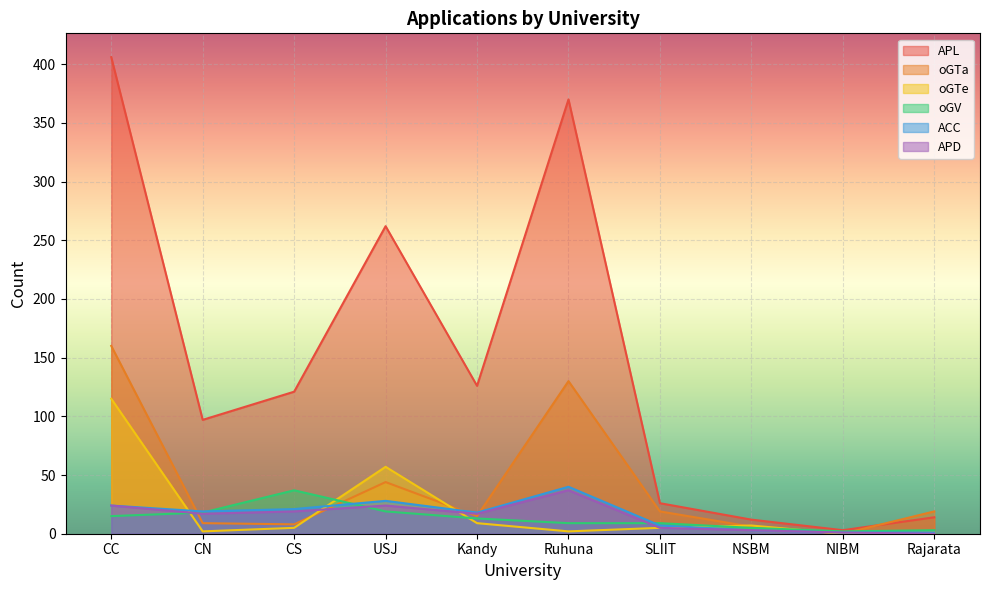

True or false: APL and oGV cross at least once.

False